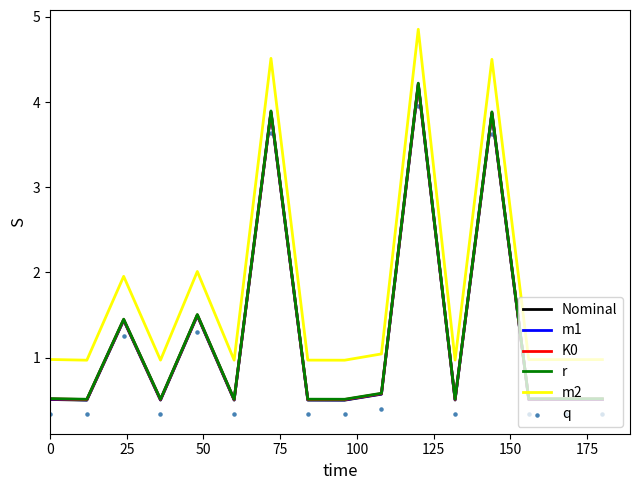

What are all the series names shown in the legend?

Nominal, m1, K0, r, m2, q